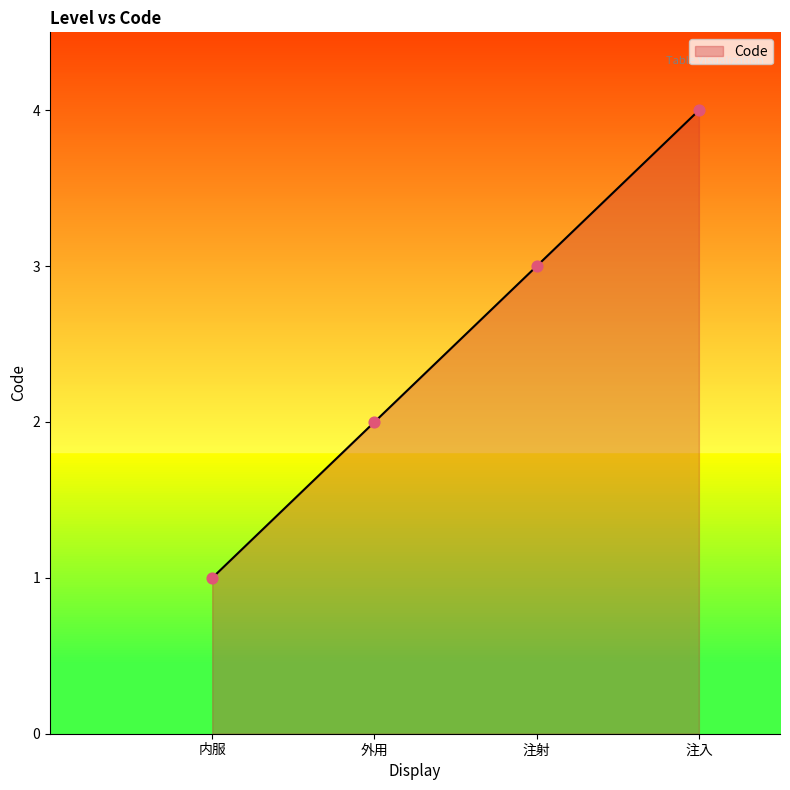

What is the change in value from 内服 to 外用?

+1